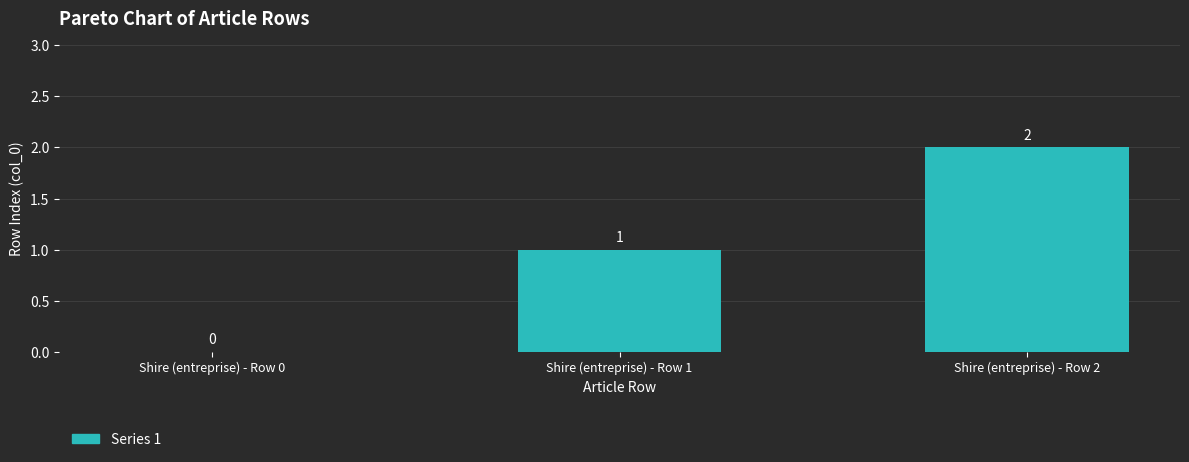

How many data points does each series have?

3